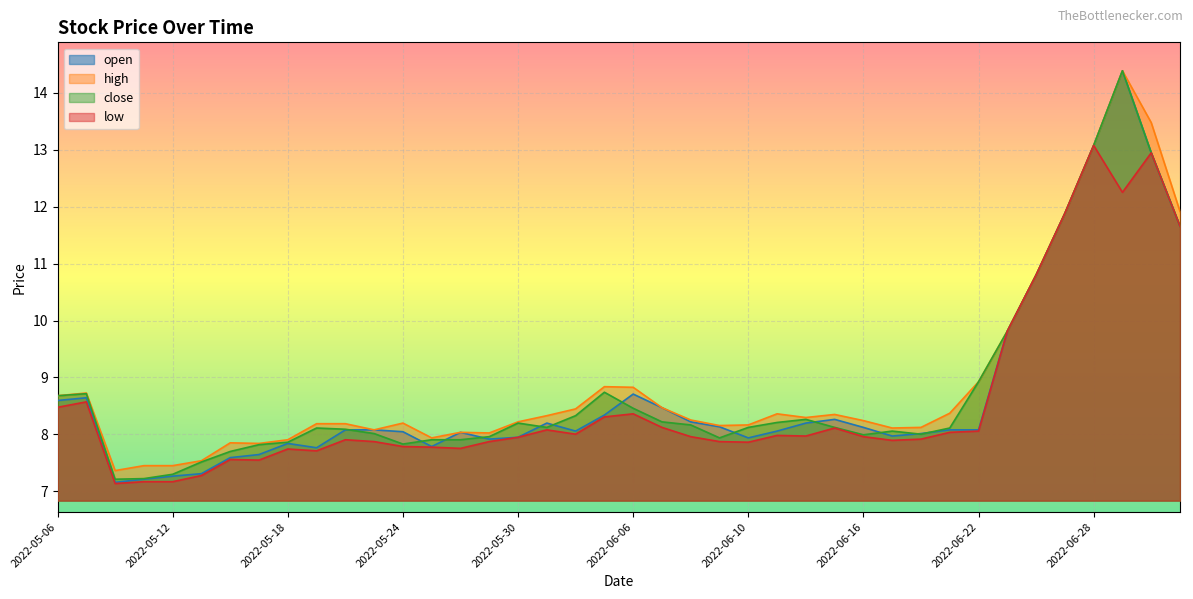

How many series are shown in this chart?

4